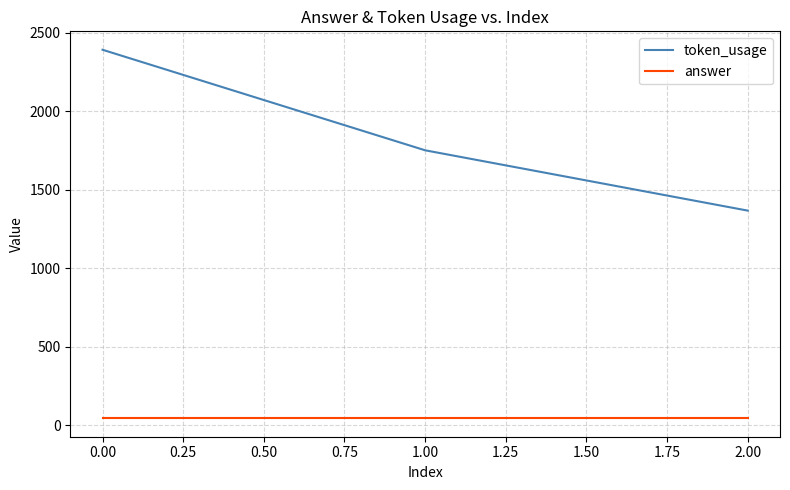

What is the minimum value for token_usage?

1367